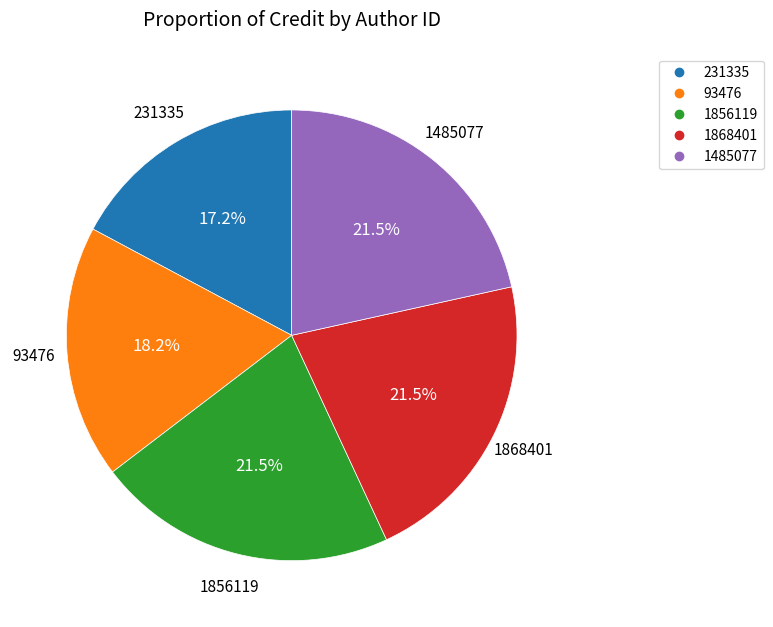

Does any single category account for the majority?

No